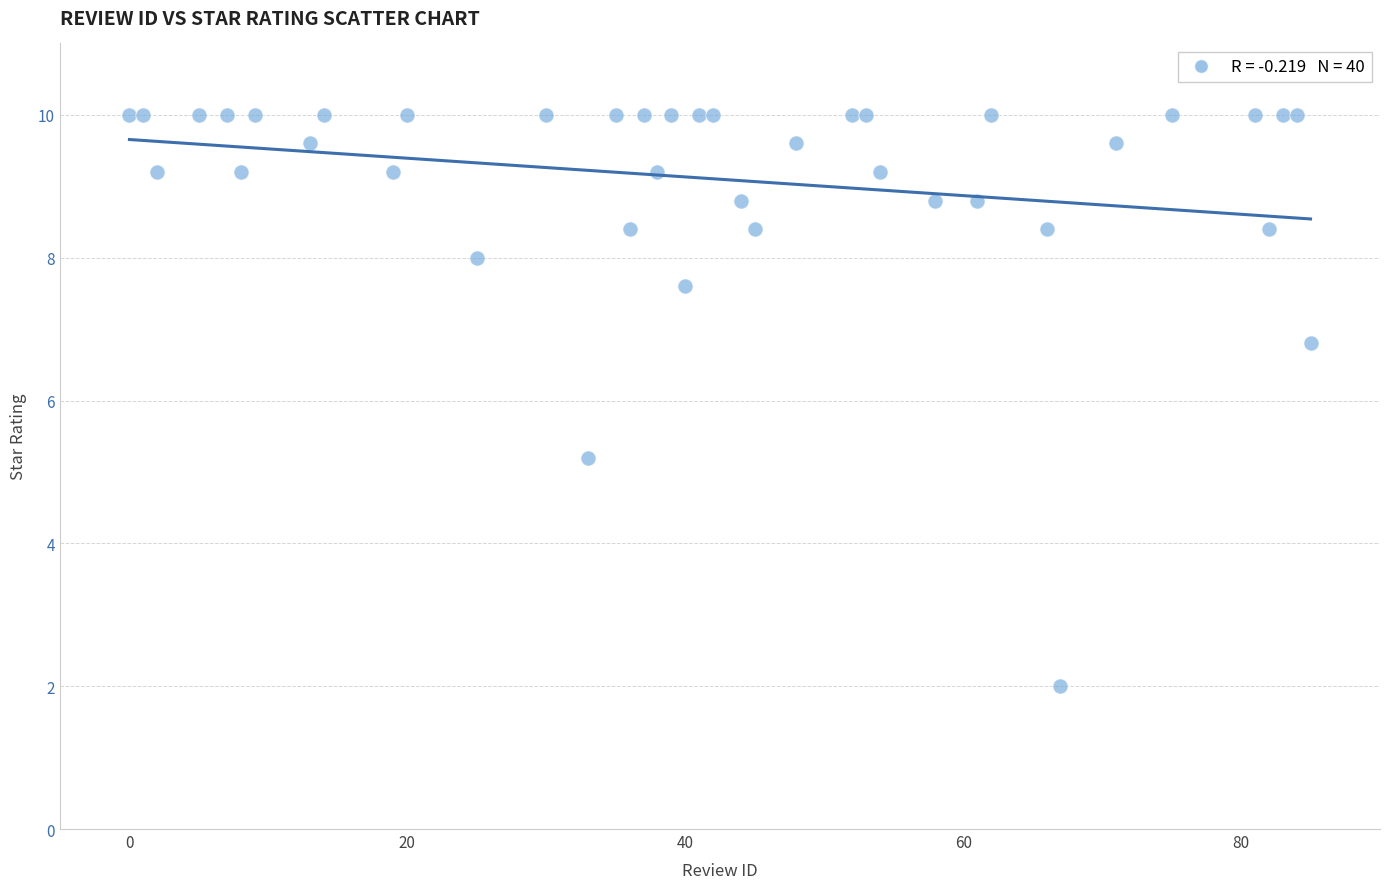

What is the range of Y values (max minus min)?

8.0